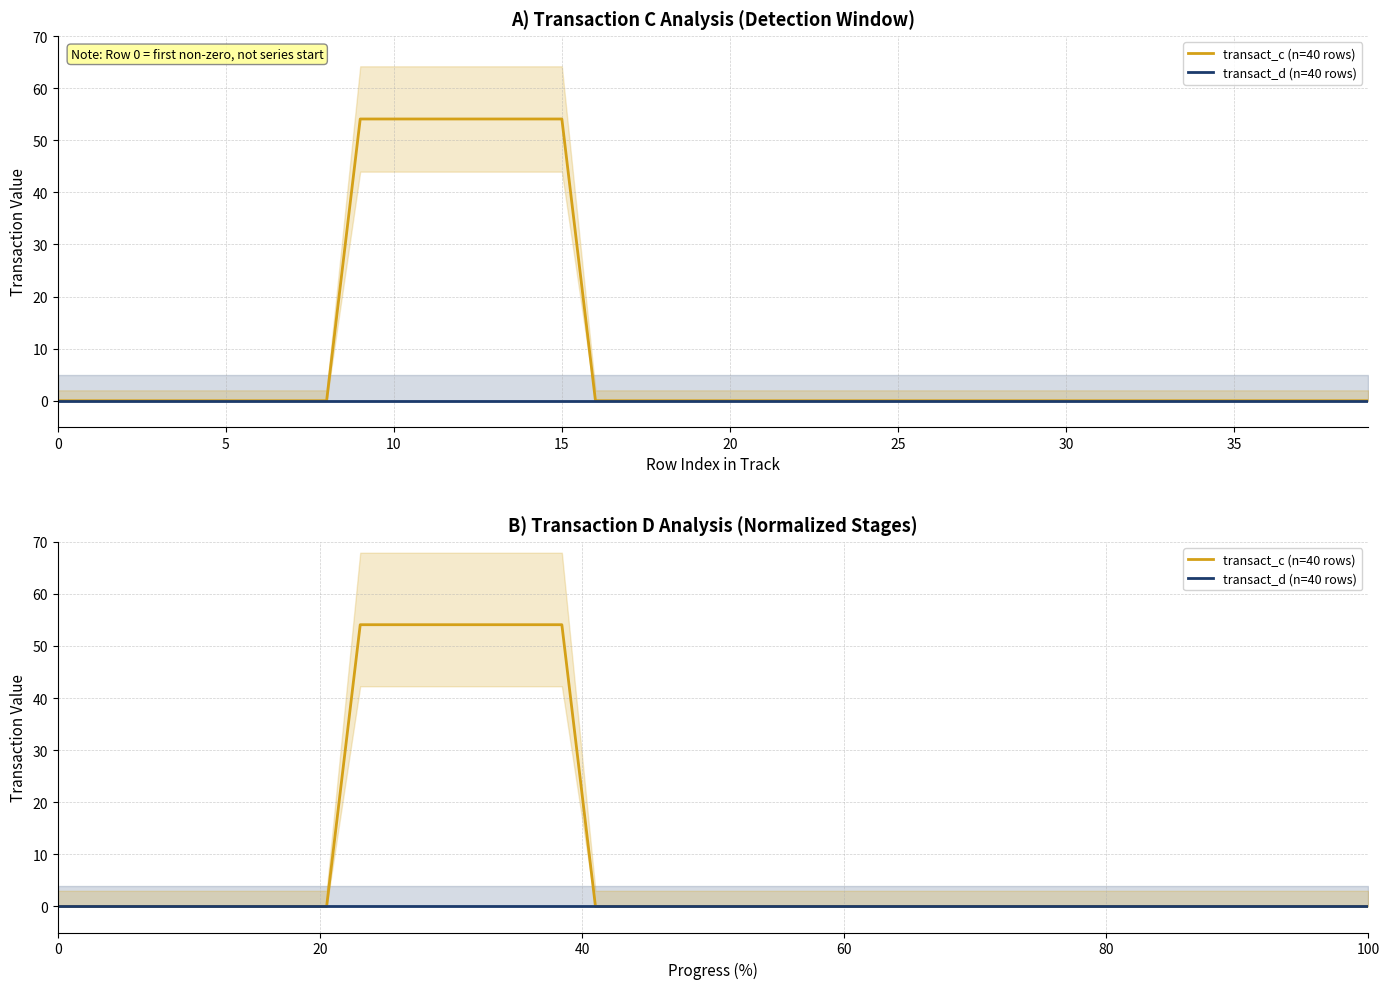

Rank the series by their average value, from highest to lowest.

transact_c (n=40 rows), transact_d (n=40 rows)